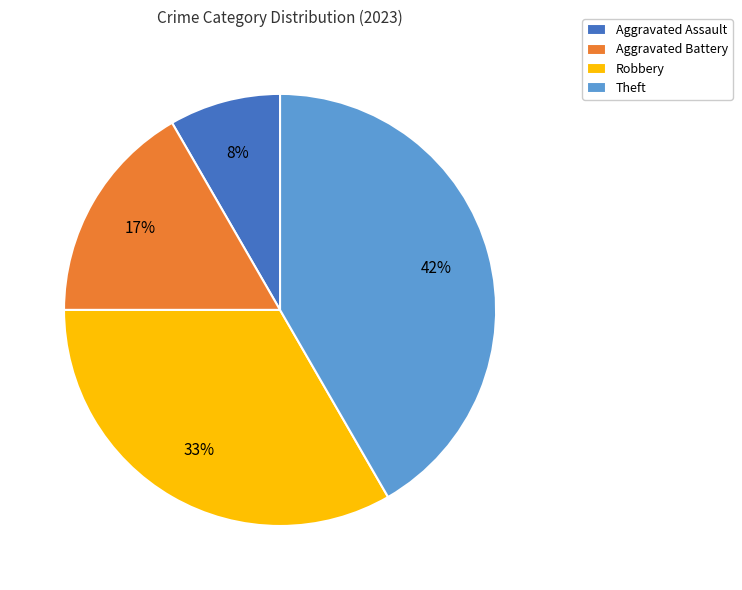

The Theft slice represents 42% of the pie. True or false?

True